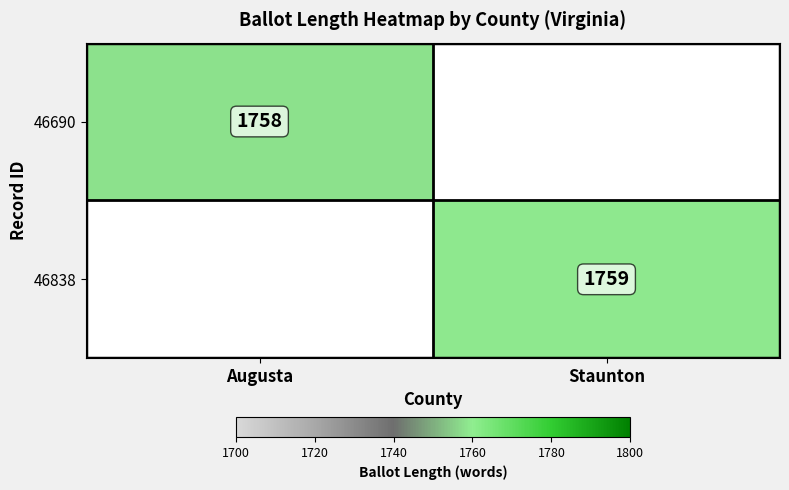

Is it true that 46690 equals 1111 at Augusta?

False